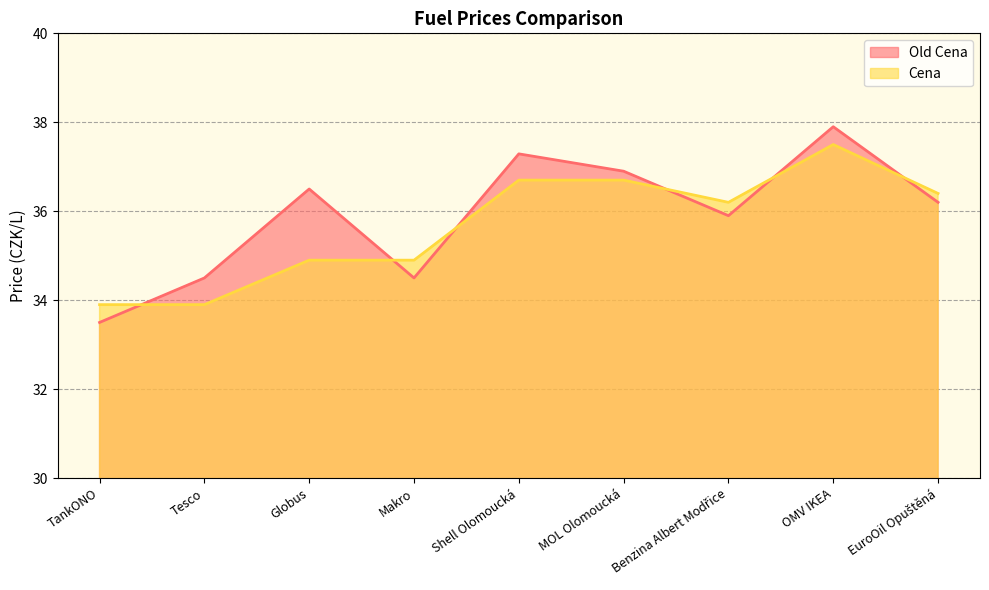

How many lines are shown in the chart?

2